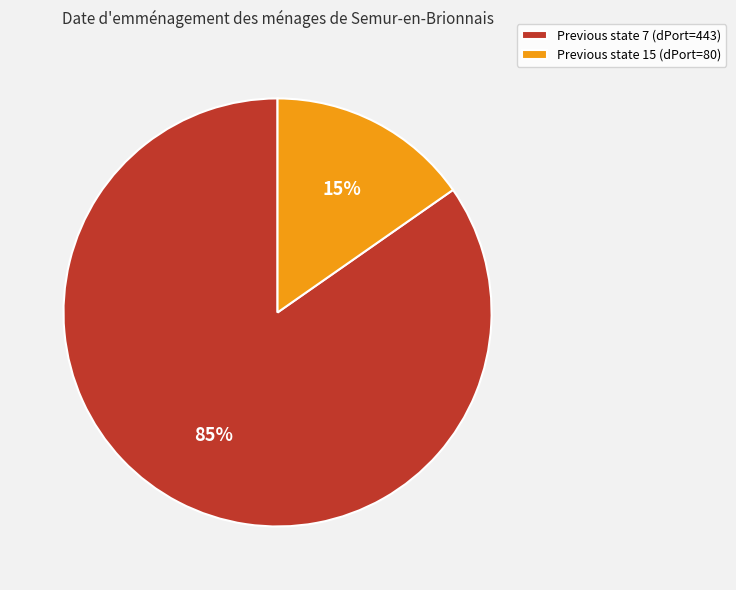

Is it true that Previous state 7 (dPort=443) is 96% of the pie?

False